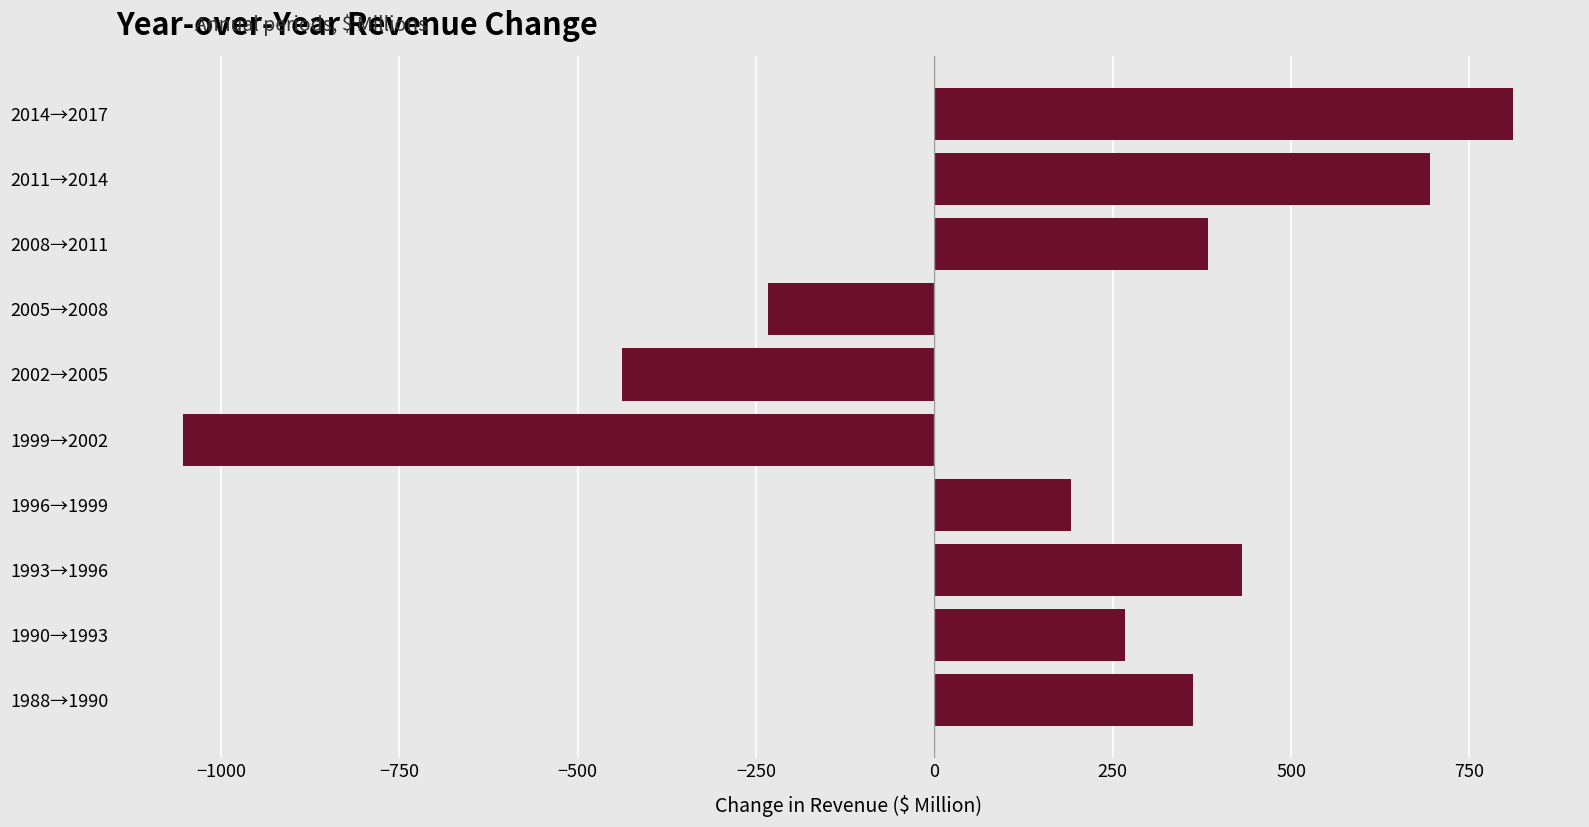

How many distinct data groups are displayed?

1